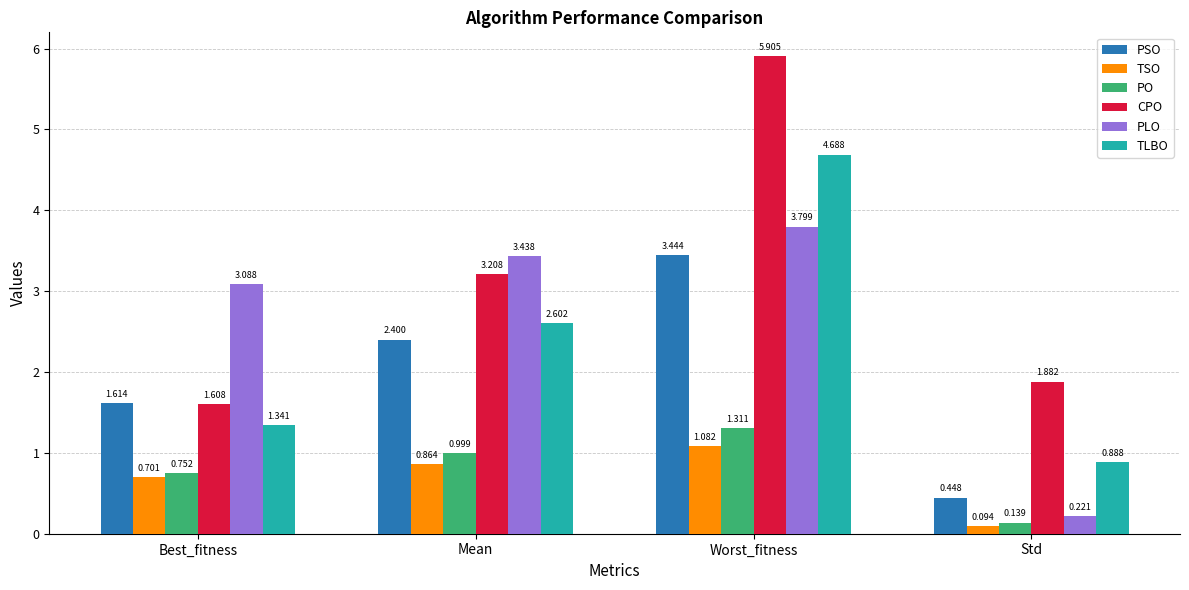

True or false: TSO has a value of 0.7 at Best_fitness.

True